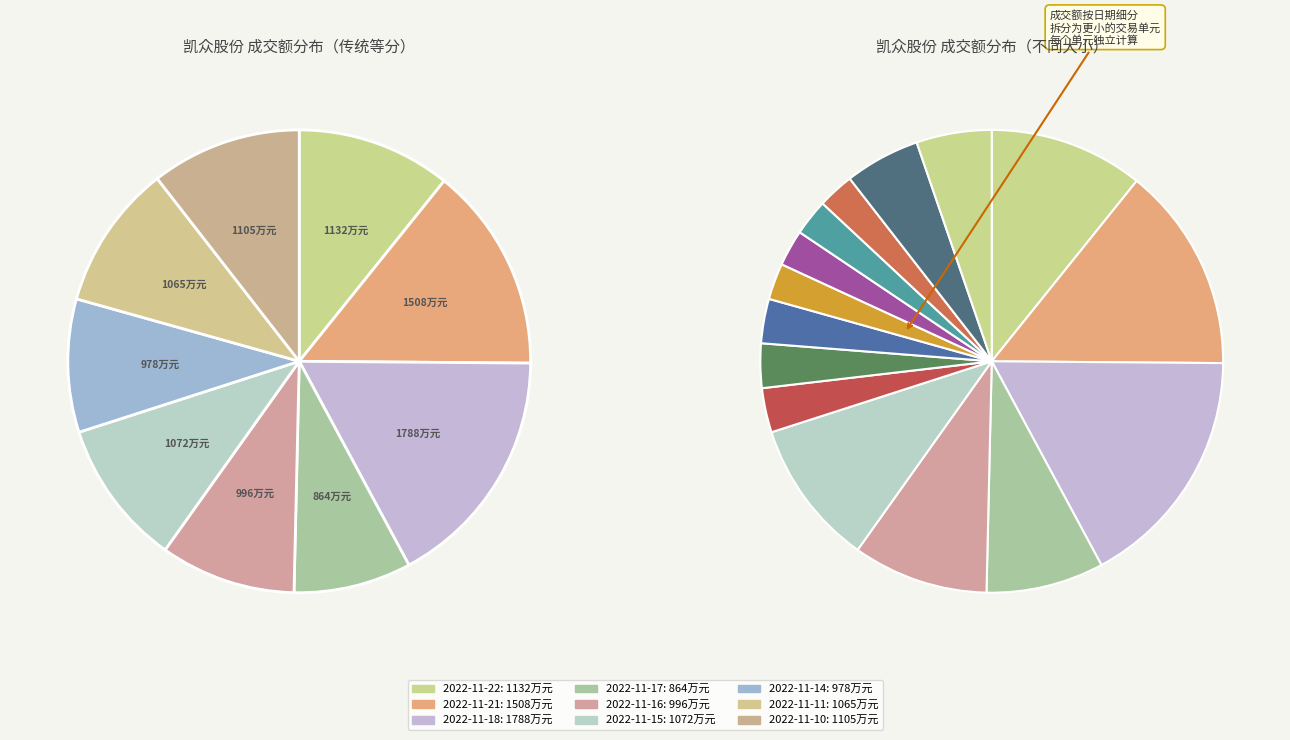

To the nearest percent, what percentage of the pie is 2022-11-16?

9%